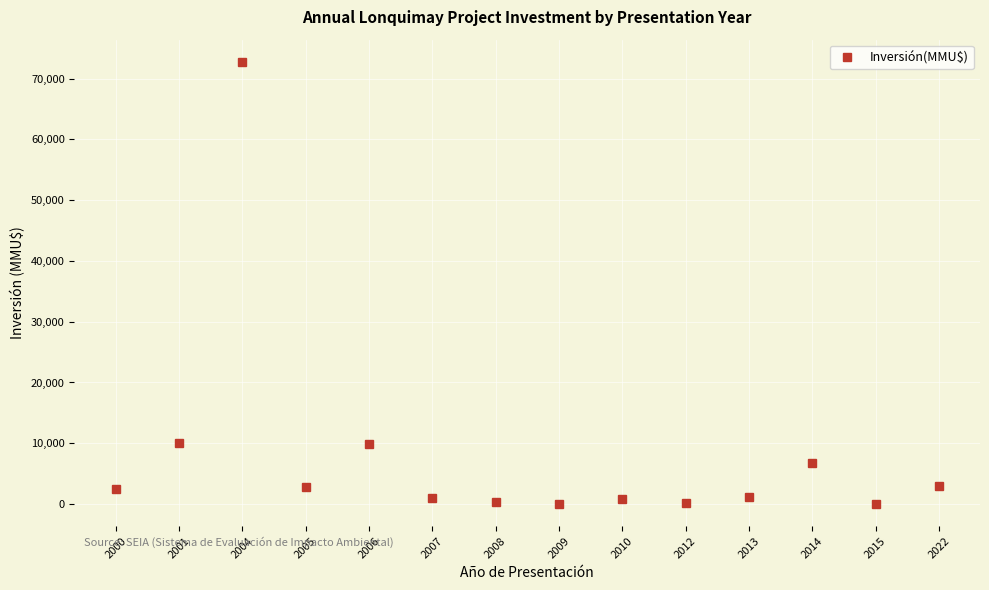

Where is the first local maximum?

2004